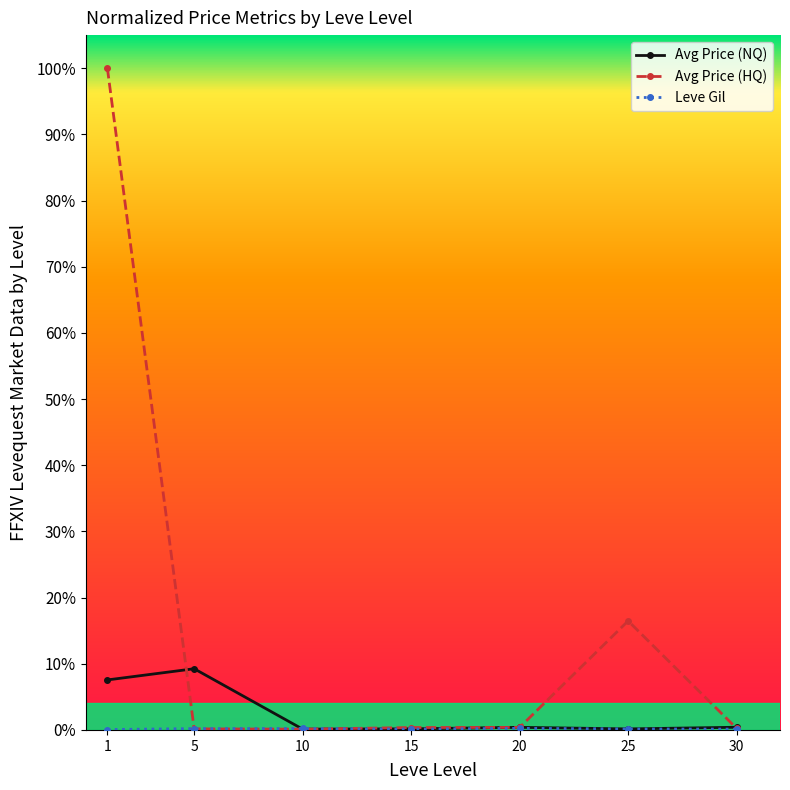

Where is Leve Gil nearest to the value 0?

1